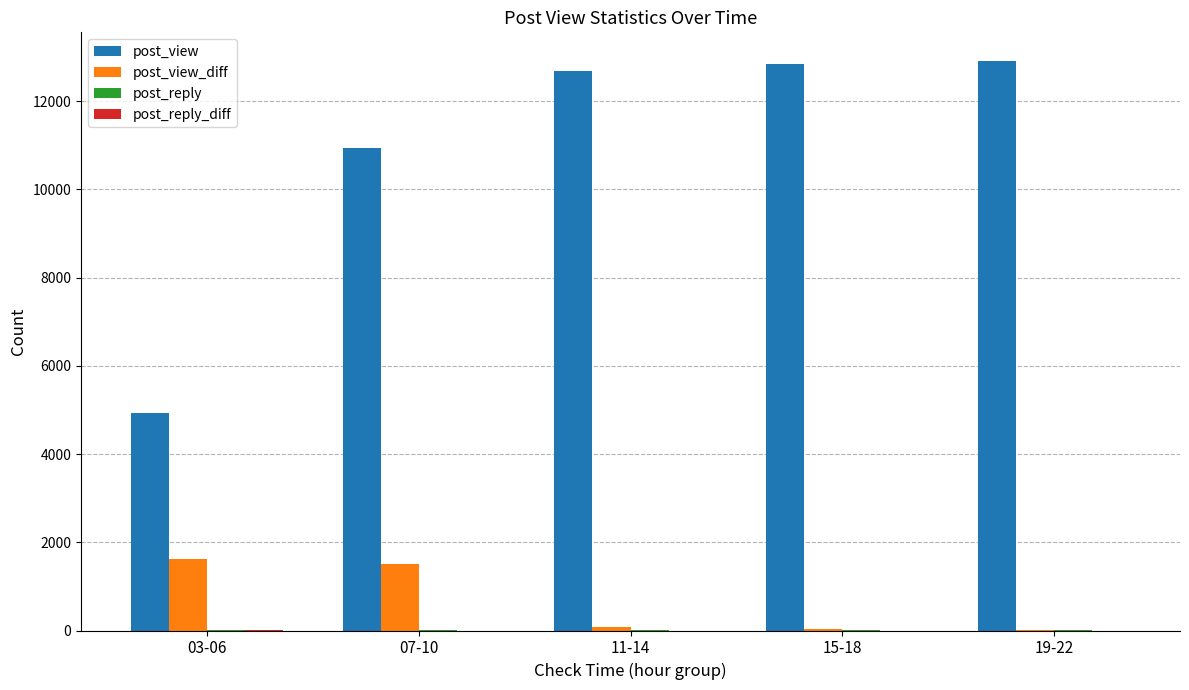

What is the sum of all post_view_diff values?

3233